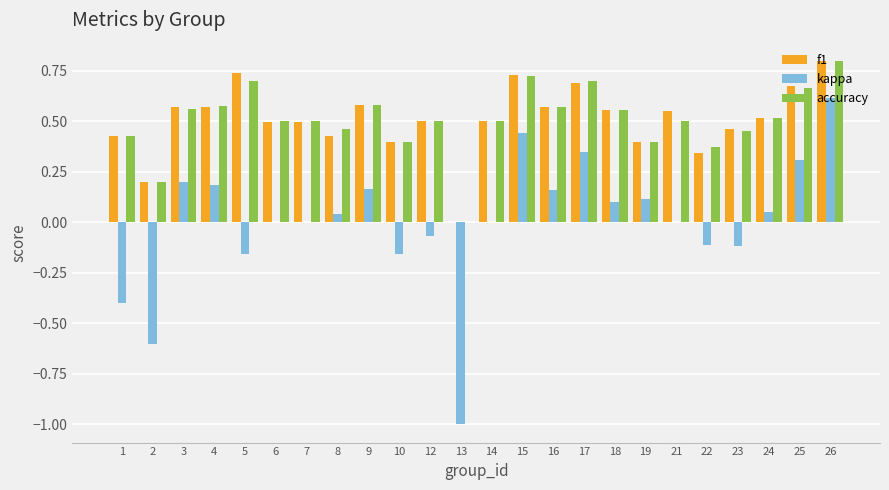

Which category has the highest value in the f1 series?

26